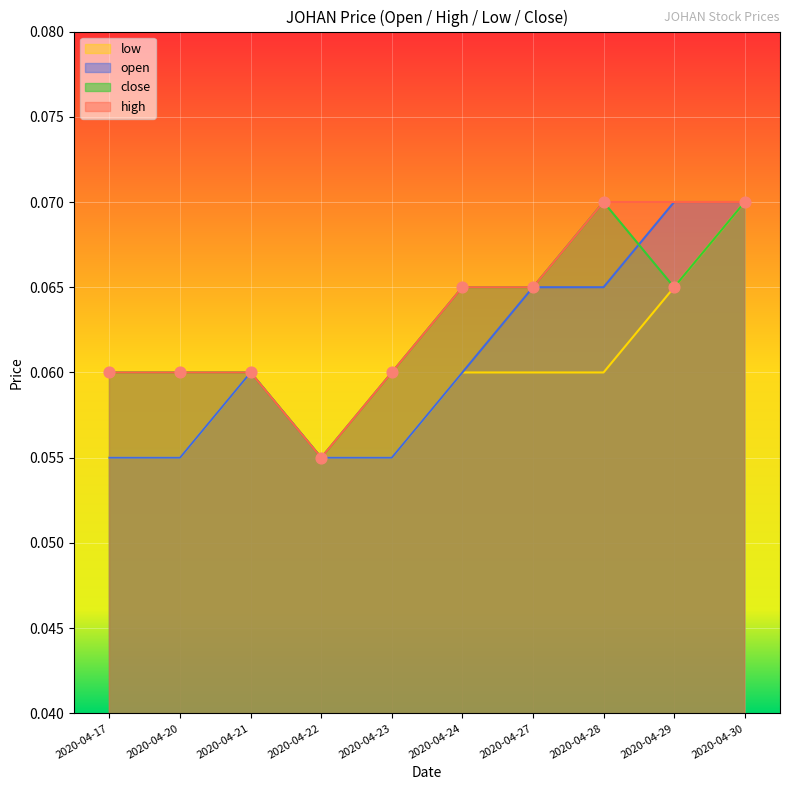

At how many categories does at least one series exceed 0?

10